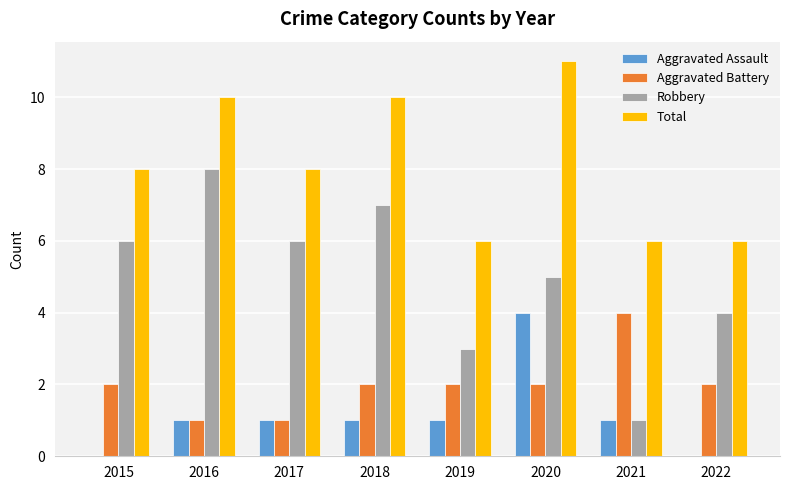

Reading left to right, what are all the values shown in this chart?

Aggravated Assault: 0	1	1	1	1	4	1	0
Aggravated Battery: 2	1	1	2	2	2	4	2
Robbery: 6	8	6	7	3	5	1	4
Total: 8	10	8	10	6	11	6	6